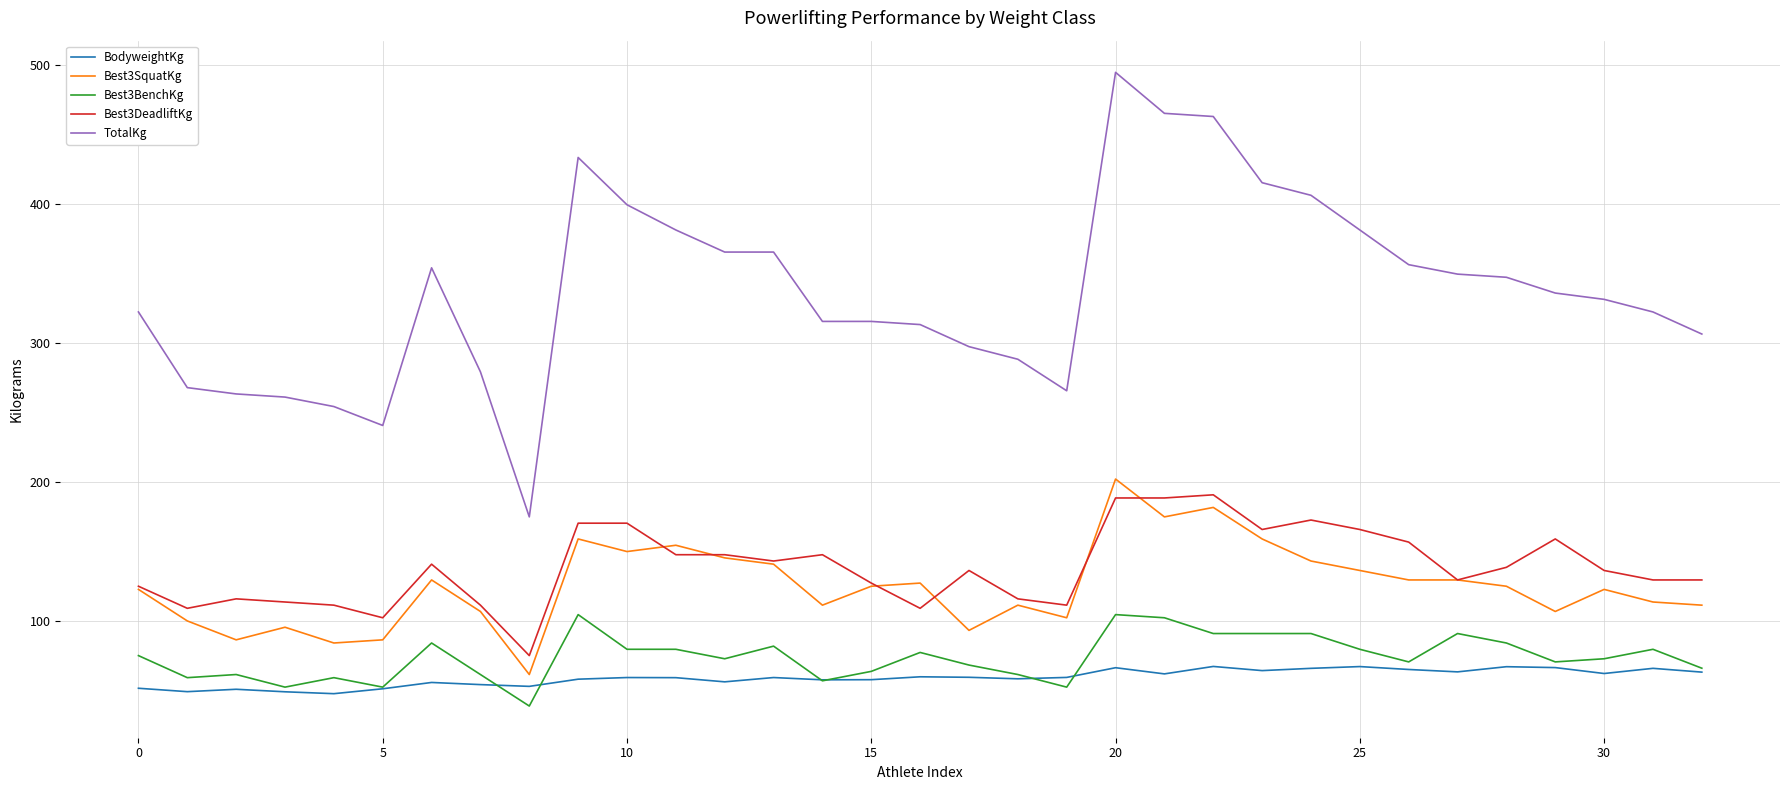

True or false: BodyweightKg and TotalKg cross at least once.

False